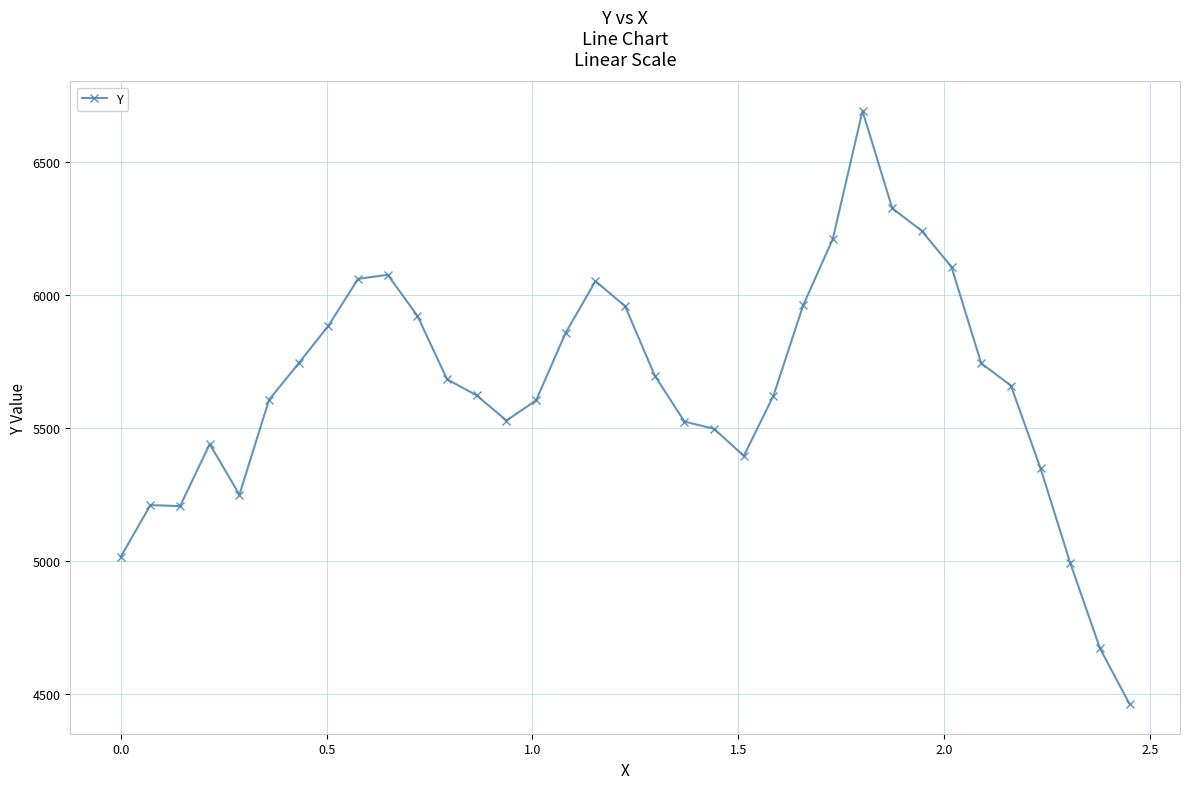

What is the sum of all values?

197880.7